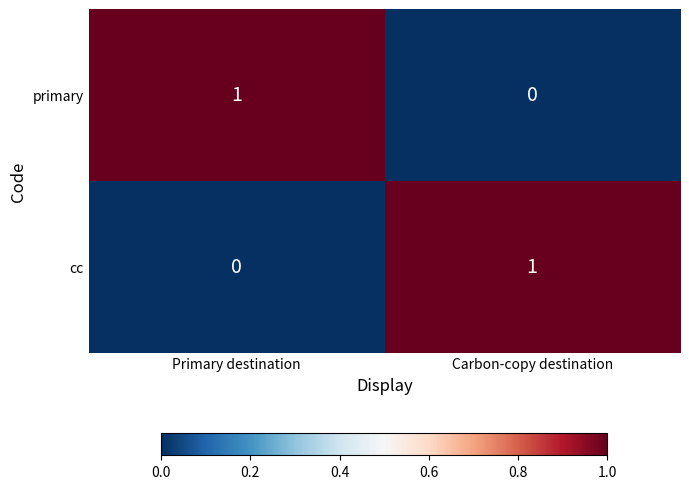

Reading left to right, list all the values displayed in this chart.

primary: 1	0
cc: 0	1